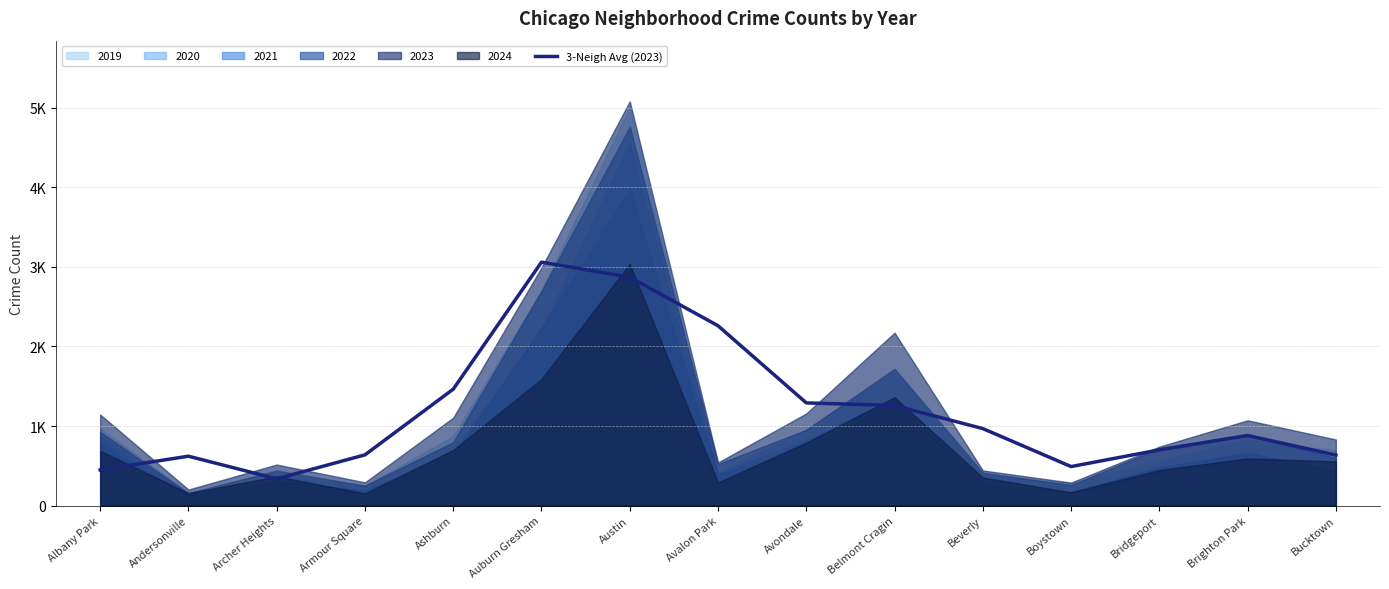

Reading right to left, list all the values displayed in this chart.

Bucktown=634.3	Brighton Park=881.3	Bridgeport=700.7	Boystown=490.7	Beverly=968.0	Belmont Cragin=1257.7	Avondale=1291.0	Avalon Park=2260.3	Austin=2871.7	Auburn Gresham=3059.7	Ashburn=1463.3	Armour Square=638.0	Archer Heights=336.7	Andersonville=621.0	Albany Park=449.0